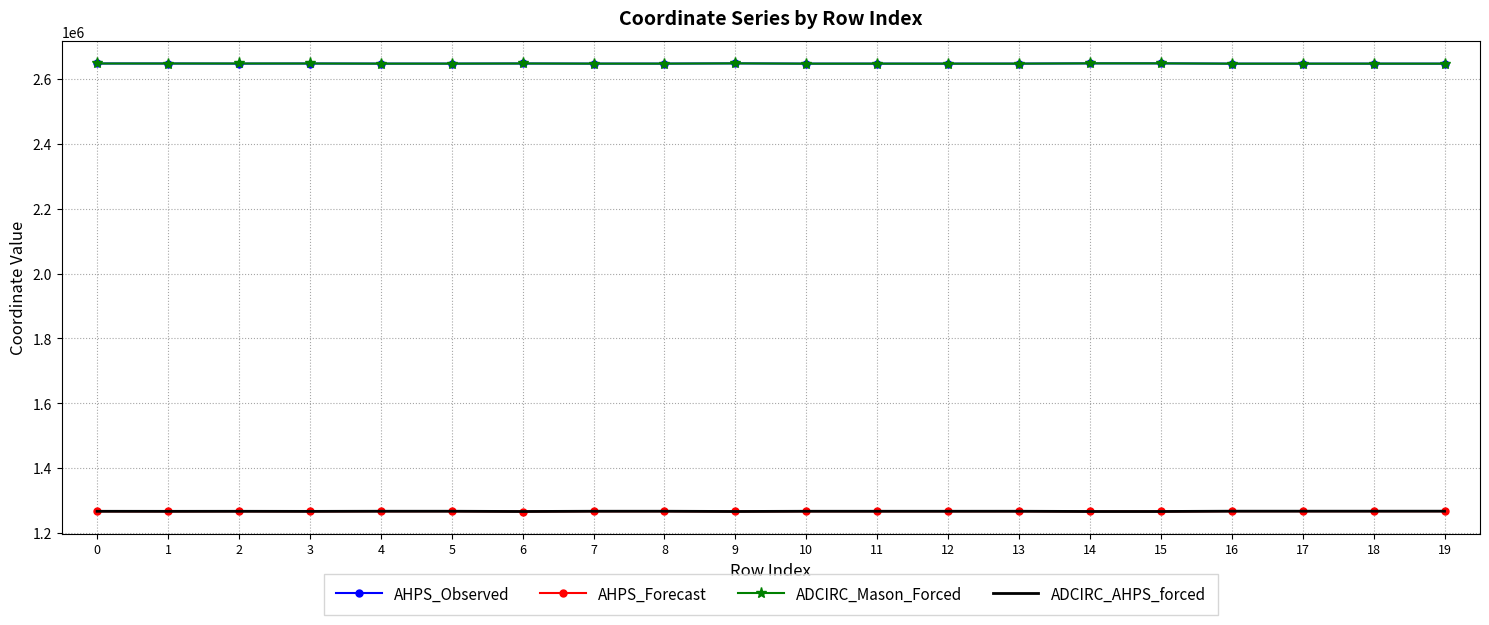

True or false: ADCIRC_AHPS_forced and AHPS_Observed cross at least once.

False